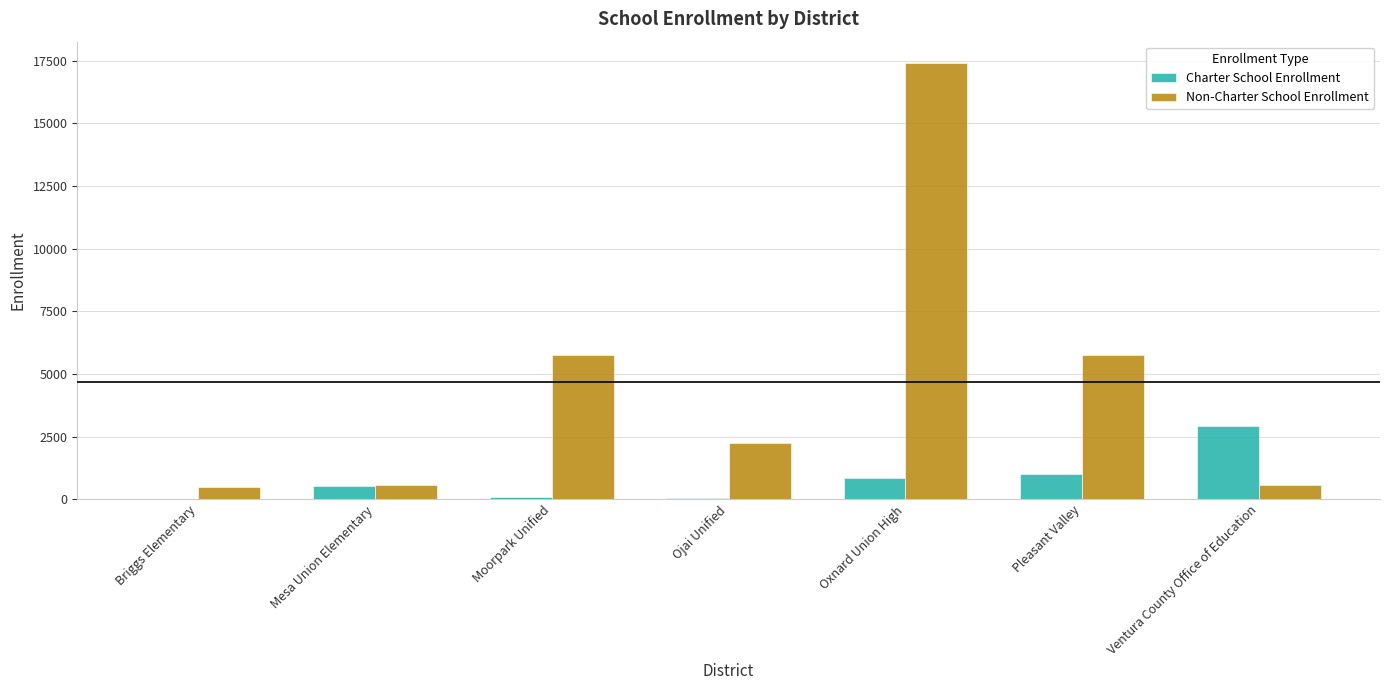

What is the average value of the Non-Charter School Enrollment series?

4678